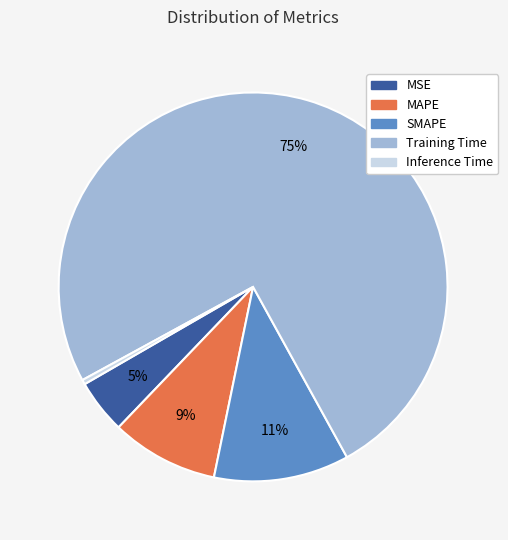

To the nearest percent, what portion does Training Time represent?

75%